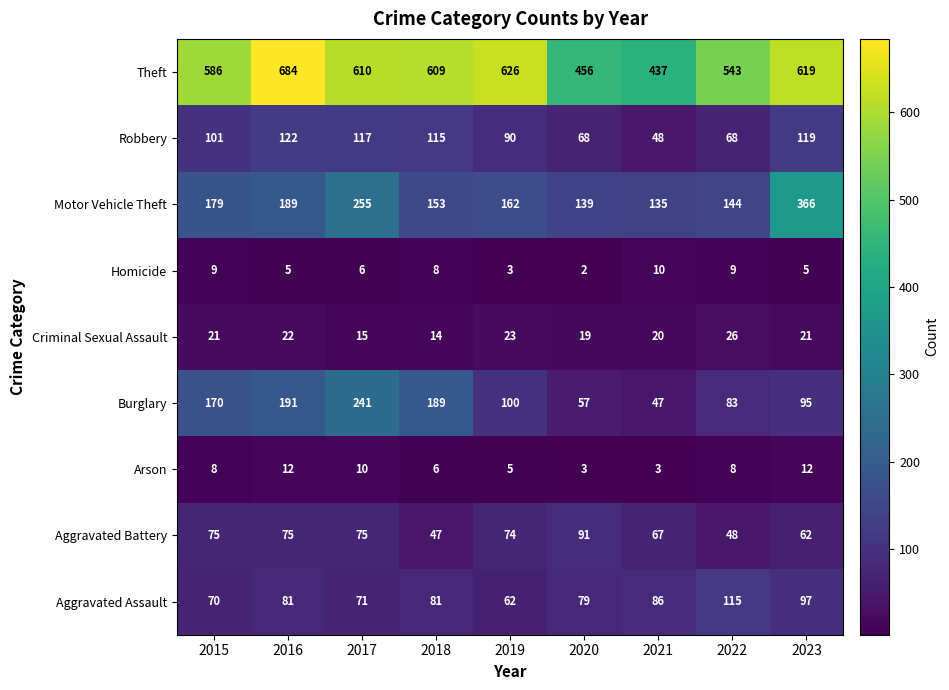

At which label is Aggravated Assault closest to 88?

2021